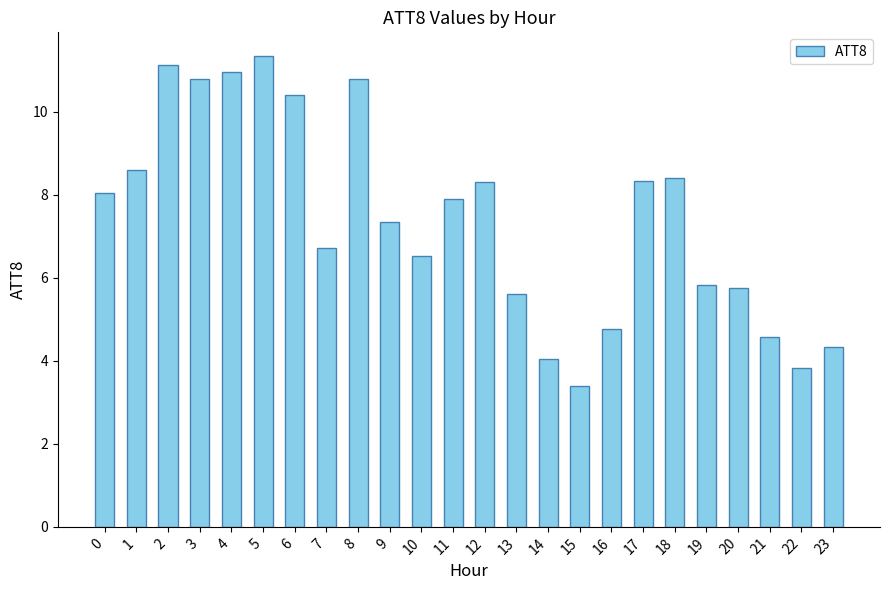

What is the change in value from 21 to 22?

-0.8